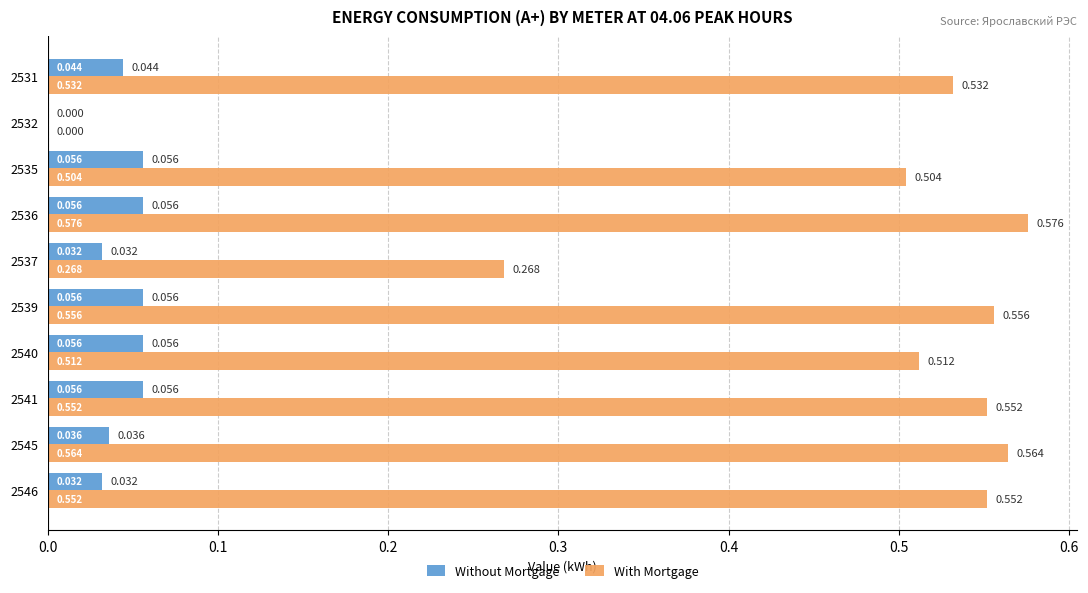

Is the value of With Mortgage at 2531 greater than the value of Without Mortgage at 2536?

Yes